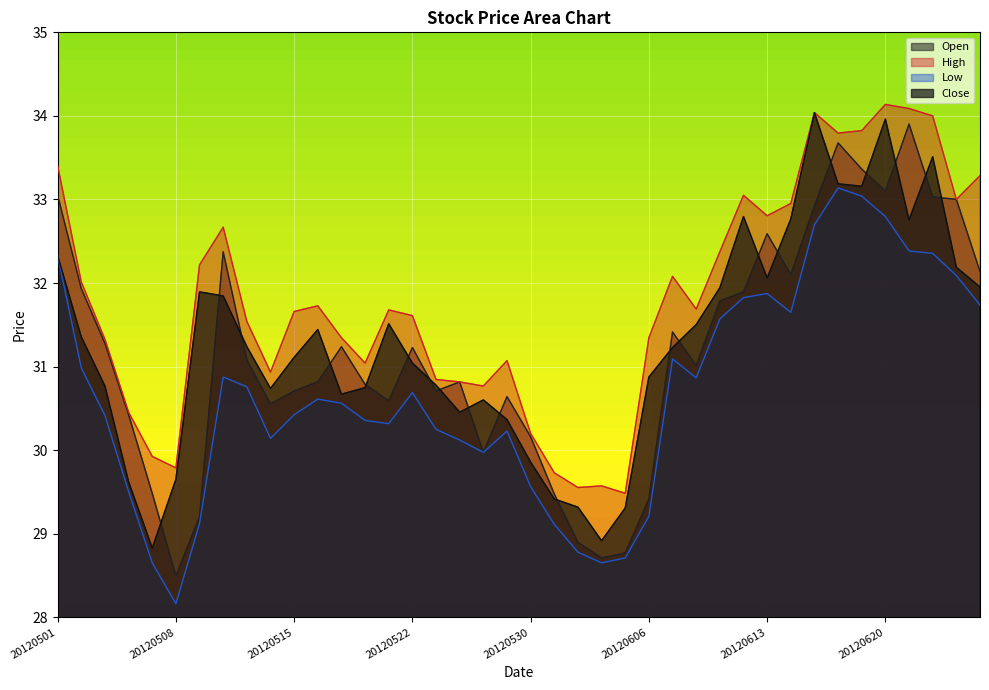

How many lines are shown in the chart?

4